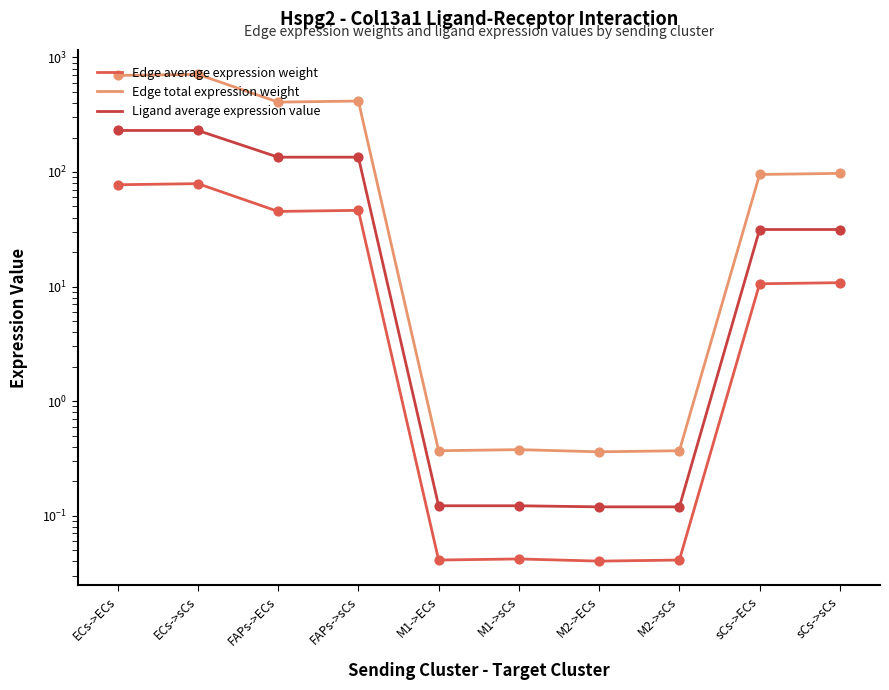

What is the total value across all series at sCs->sCs?

139.5